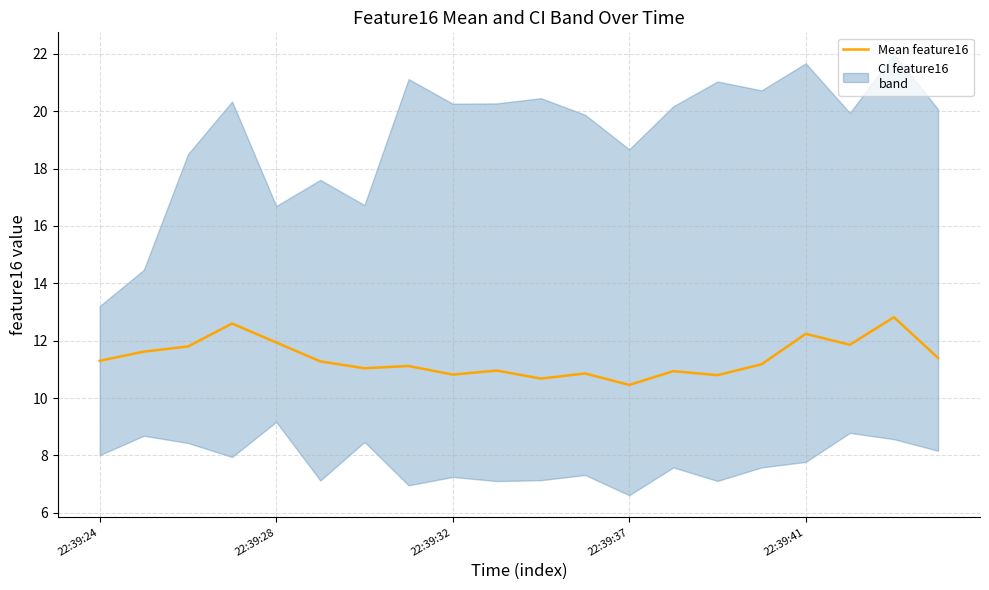

Does the chart display data point markers on the line(s)?

No